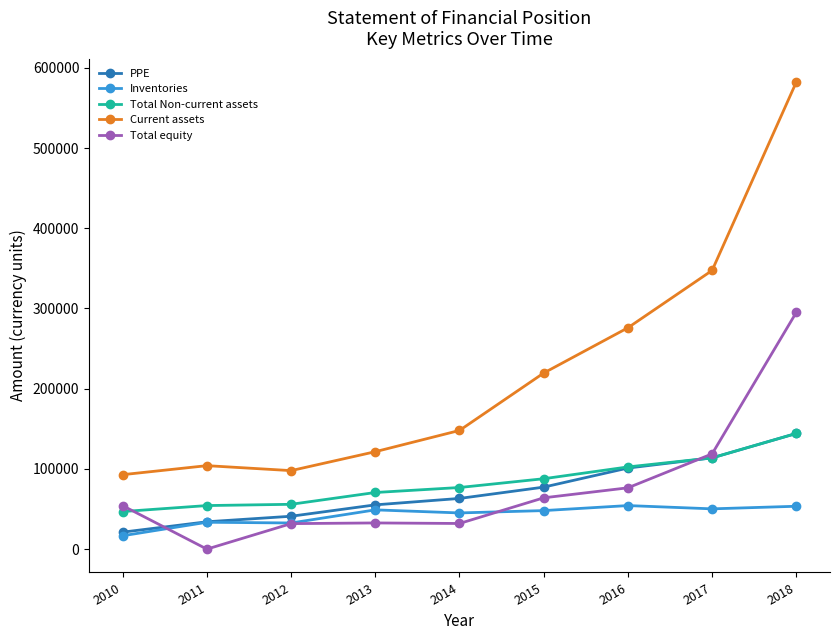

What are all the series names shown in the legend?

PPE, Inventories, Total Non-current assets, Current assets, Total equity